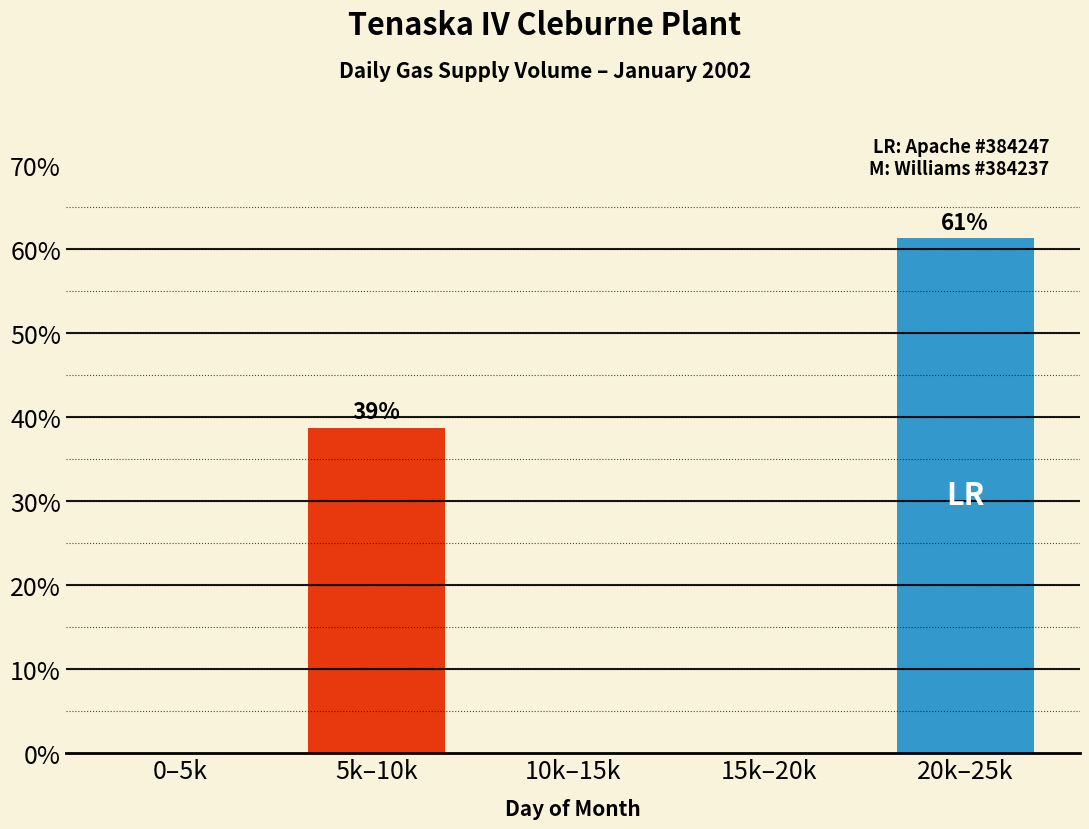

Reading left to right, what are all the values shown in this chart?

0–5k=0.0	5k–10k=38.7	10k–15k=0.0	15k–20k=0.0	20k–25k=61.3